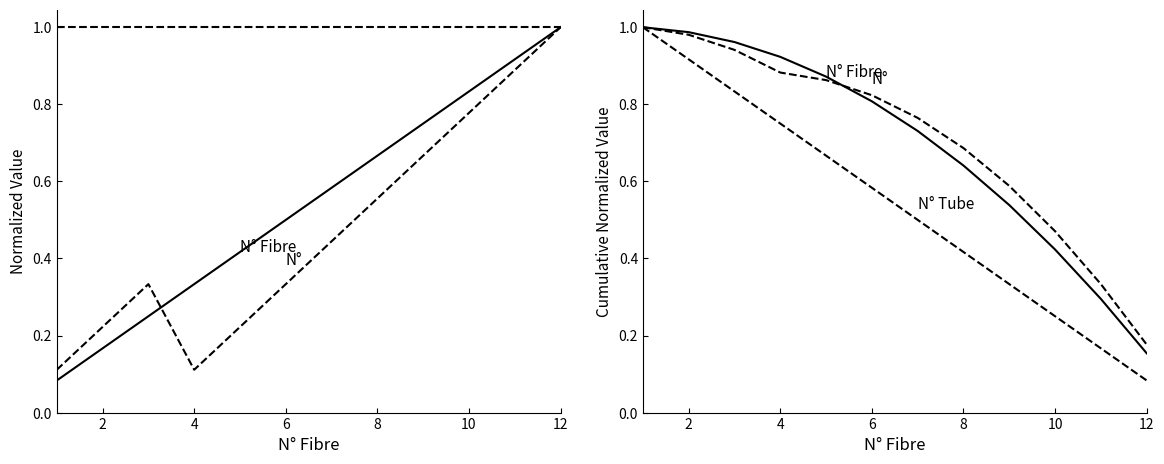

The value of N° Tube at 11 is 0.1. True or false?

False